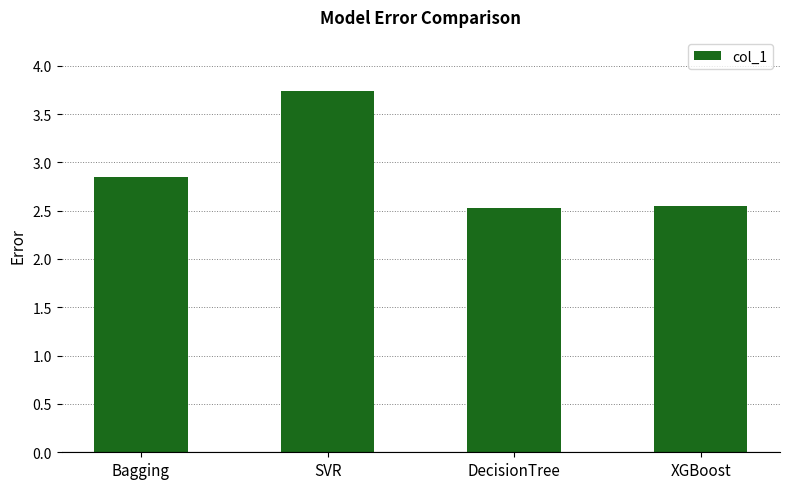

How many categories are shown in the chart?

4